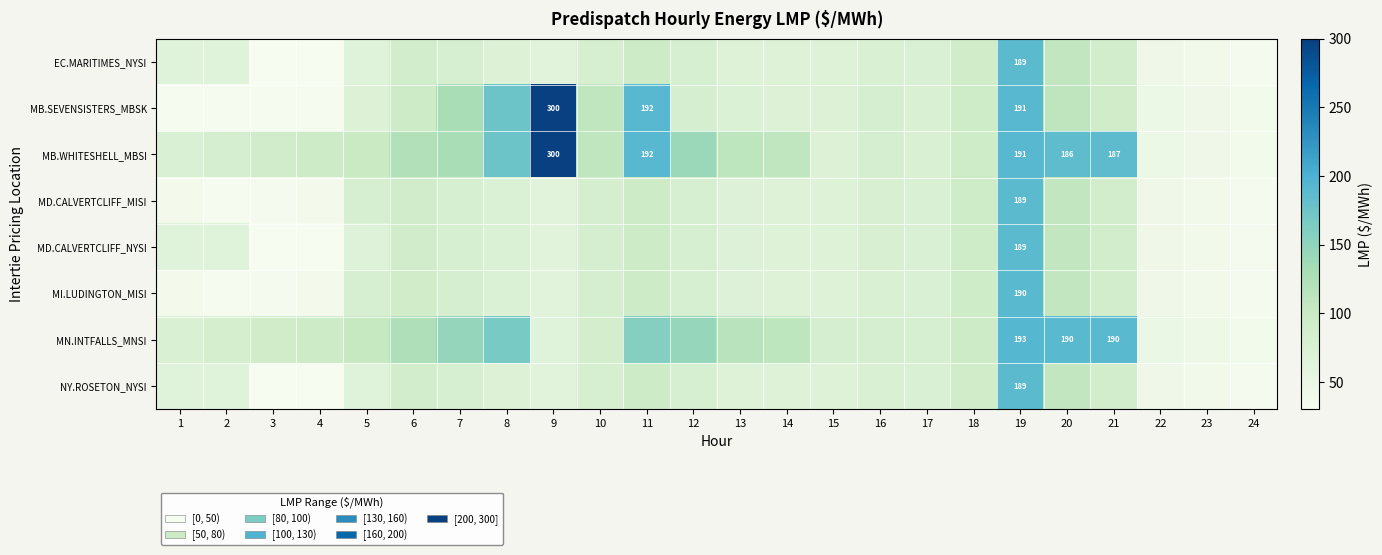

How many distinct data groups are displayed?

8